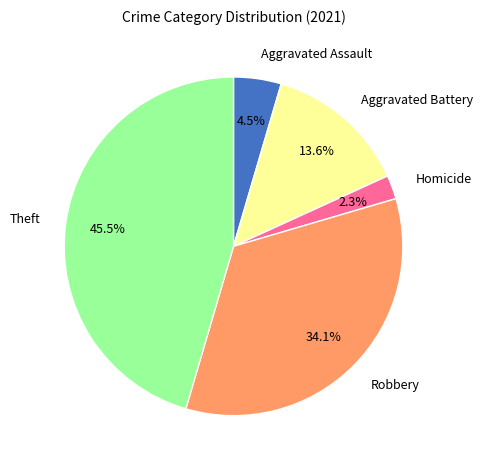

What percentage is NOT represented by Aggravated Assault?

95.5%